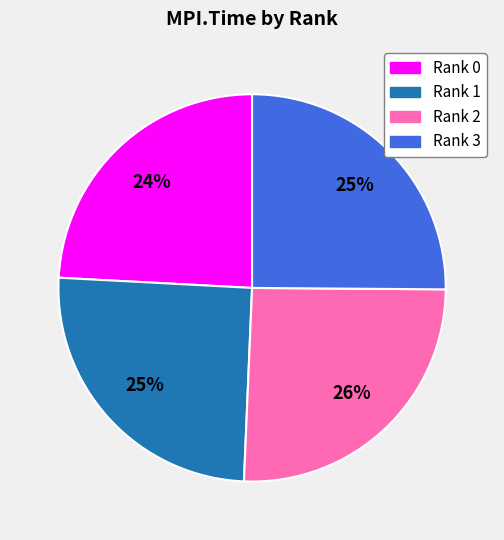

Is it true that Rank 1 is 14% of the pie?

False